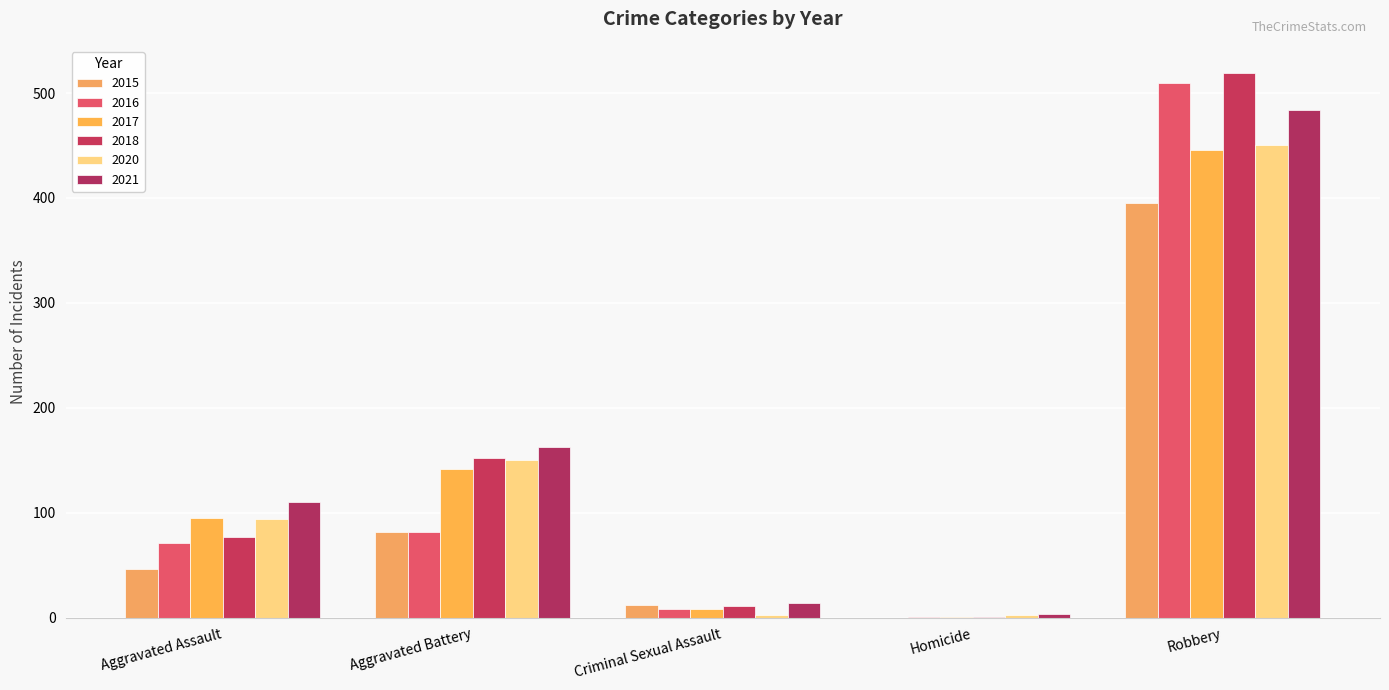

Rank the series at Robbery from lowest to highest value.

2015, 2017, 2020, 2021, 2016, 2018